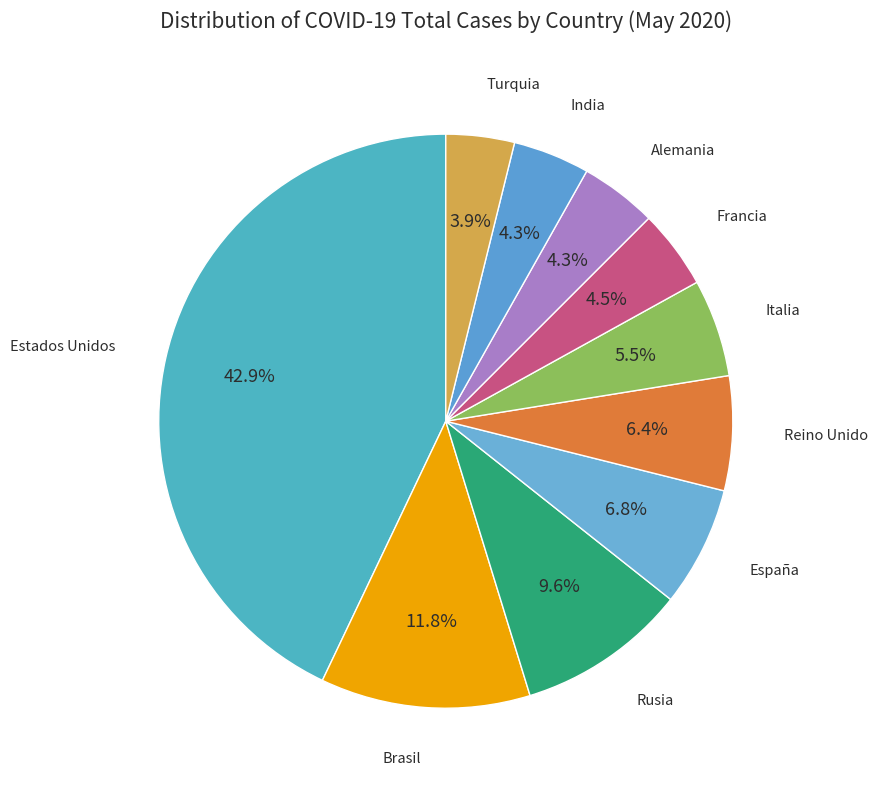

How many segments does this pie chart have?

10